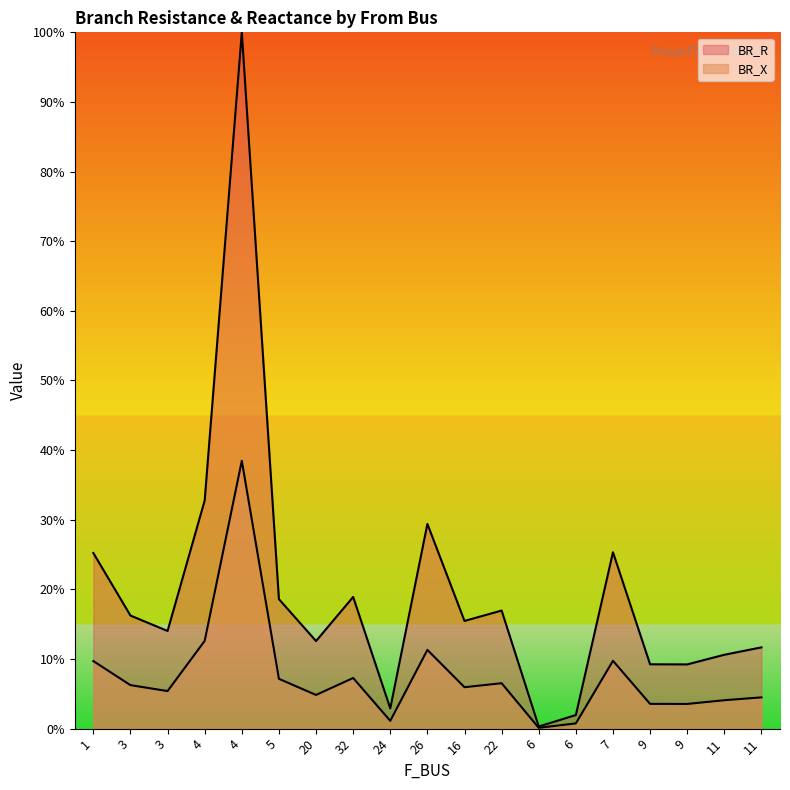

Which series has the largest range (max minus min)?

BR_R